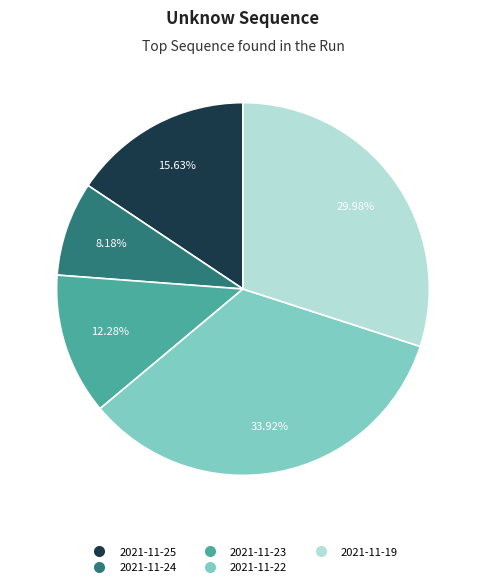

Does any single category account for the majority?

No